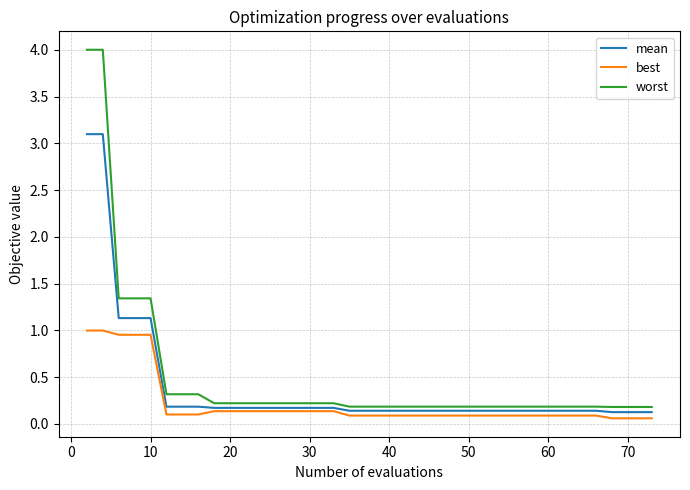

List the series in order of their peak value, lowest first.

best, mean, worst